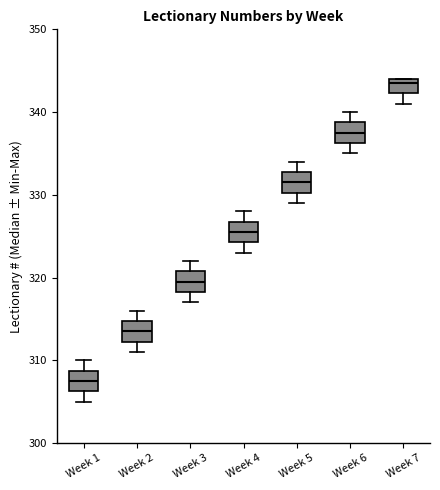

Reading left to right, read every box against the y-axis: the position of its median line, the range the box covers, and the ends of its whiskers. The values are not printed on the chart, so give them approximately, as read against the axis.

Week 1: median 308, box 306 to 309, whiskers 305 to 310
Week 2: median 314, box 312 to 315, whiskers 311 to 316
Week 3: median 320, box 318 to 321, whiskers 317 to 322
Week 4: median 326, box 324 to 327, whiskers 323 to 328
Week 5: median 332, box 330 to 333, whiskers 329 to 334
Week 6: median 338, box 336 to 339, whiskers 335 to 340
Week 7: median 344 (just below the box's upper edge), box 342 to 344, whiskers 341 to 344